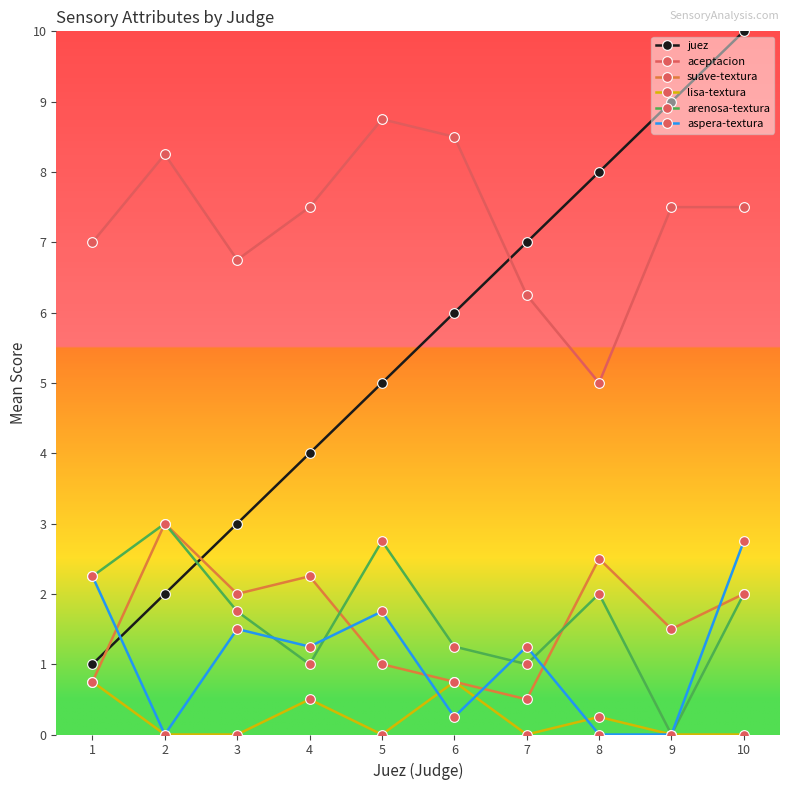

True or false: lisa-textura has more than 1 interior local peaks.

True